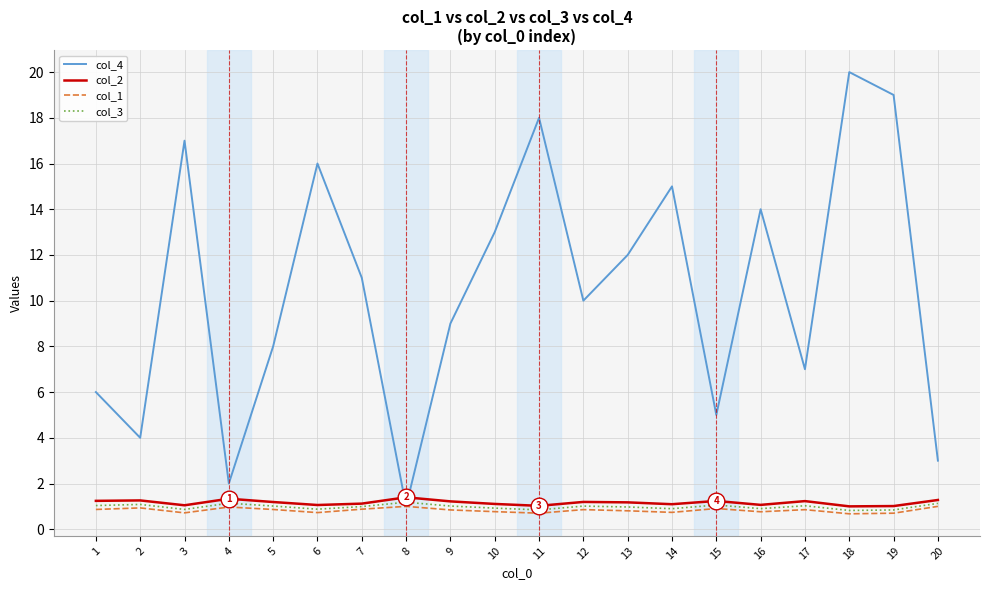

What is the greatest value displayed?

20.0